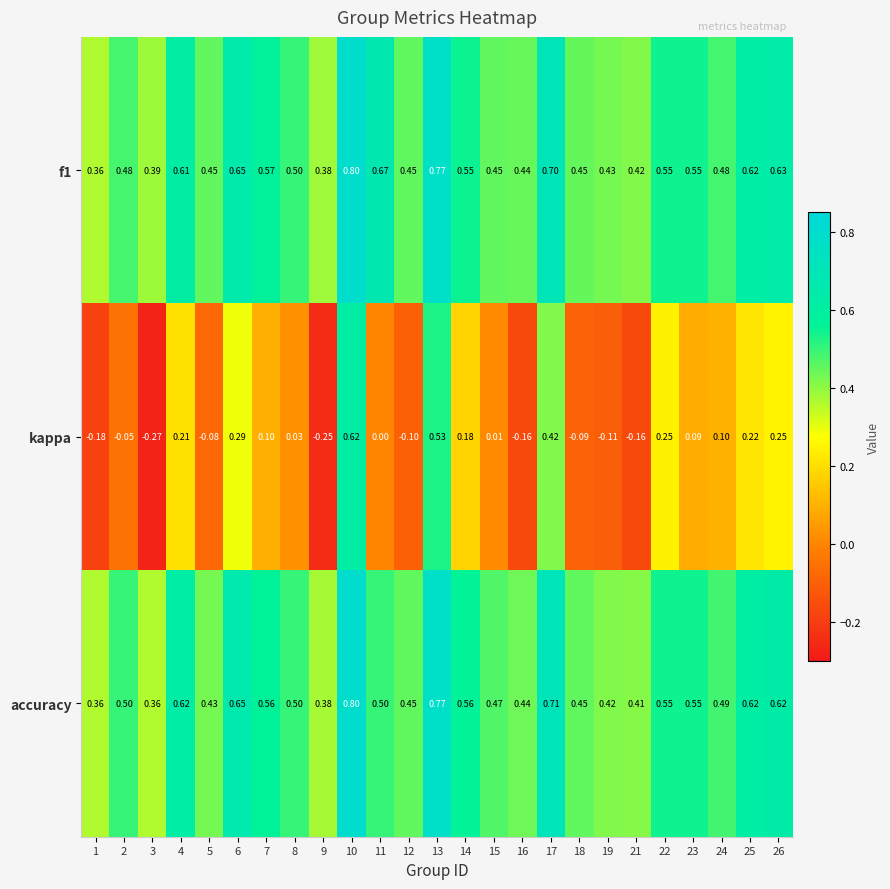

Which series has the largest range (max minus min)?

kappa